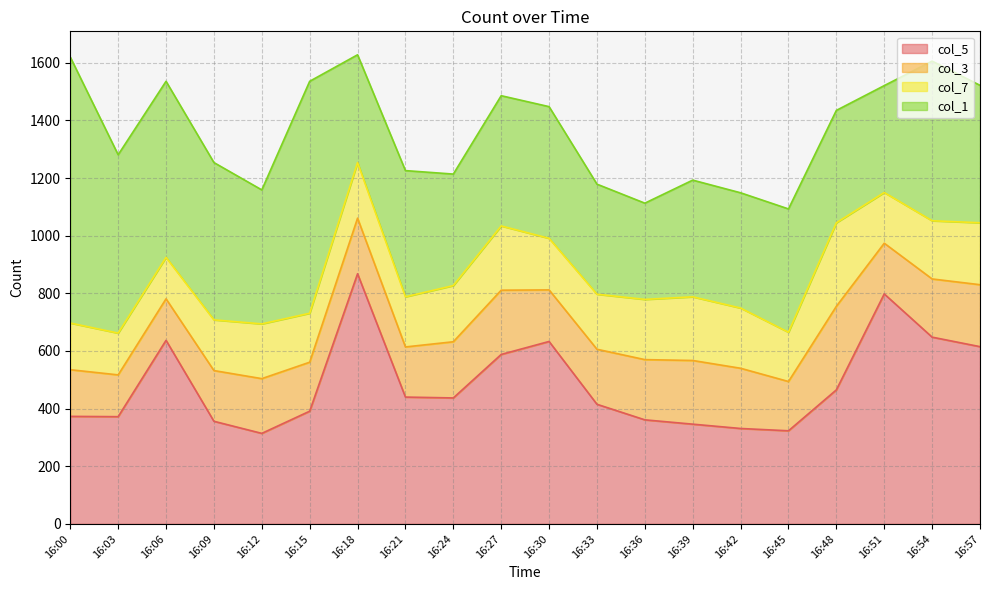

True or false: col_3 and col_1 cross at least once.

False